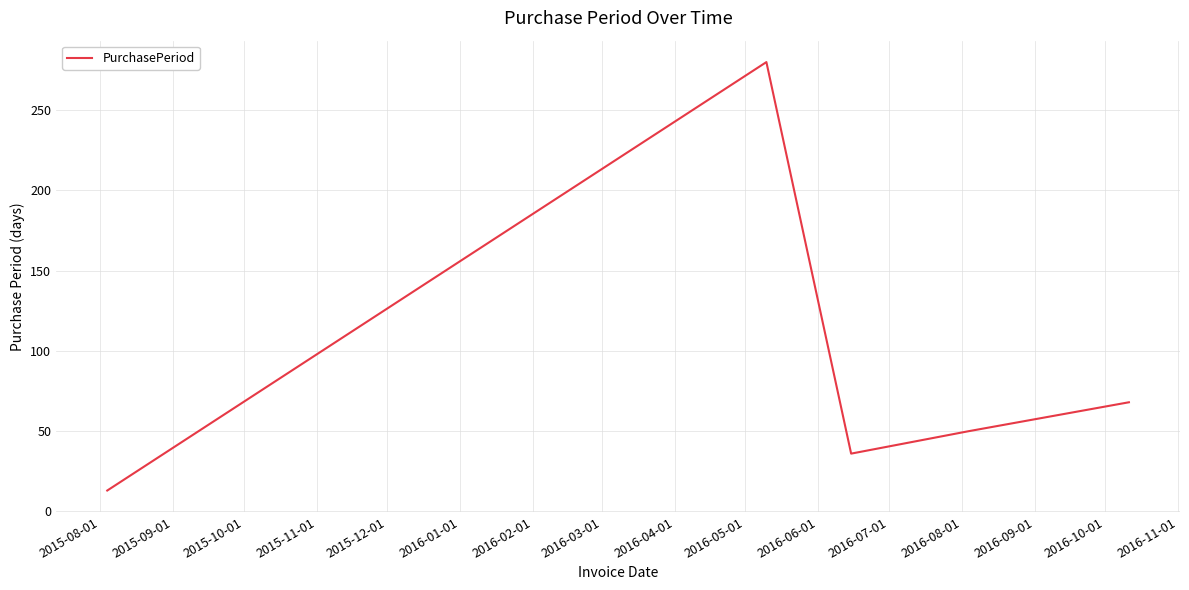

What is the smallest value displayed?

13